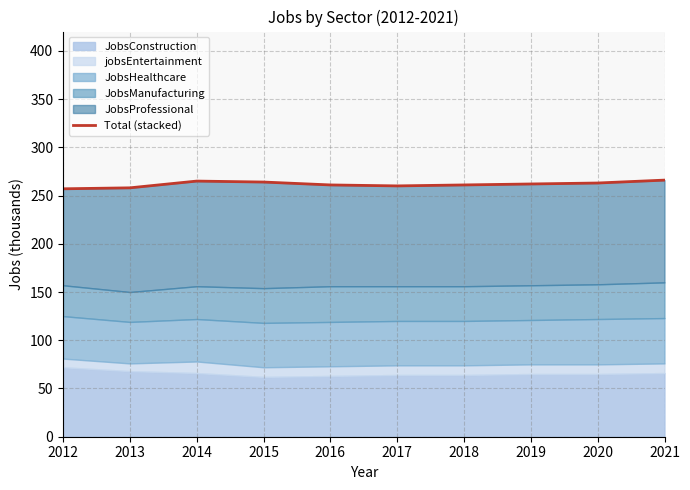

What is the difference between the second highest and minimum values?

8